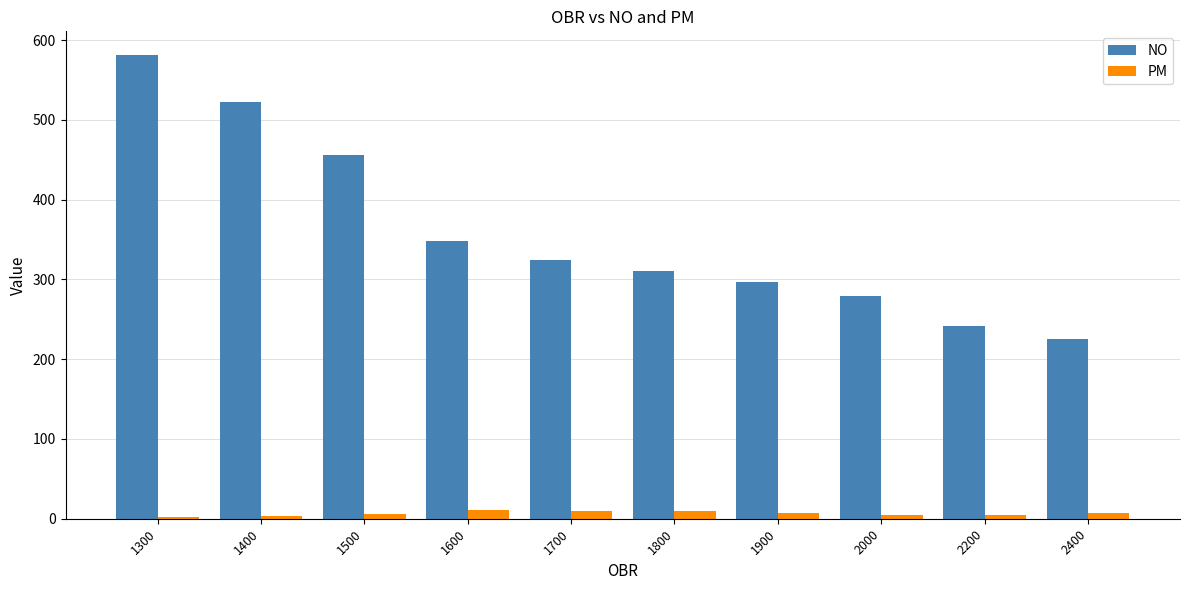

How many groups of bars are there?

10